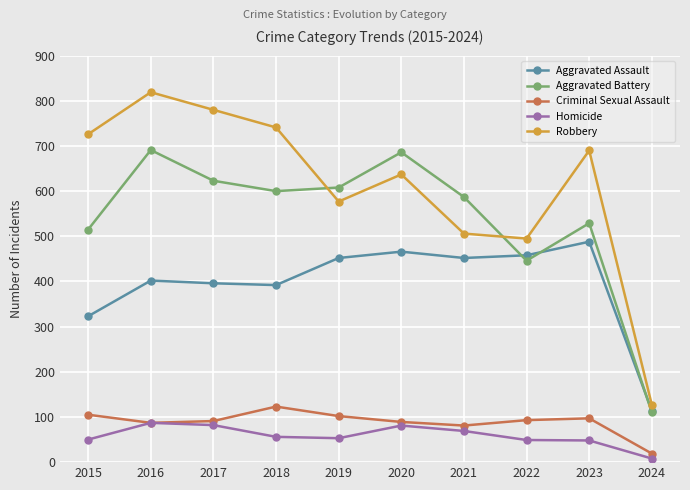

The value of Homicide at 2017 is 82. True or false?

True